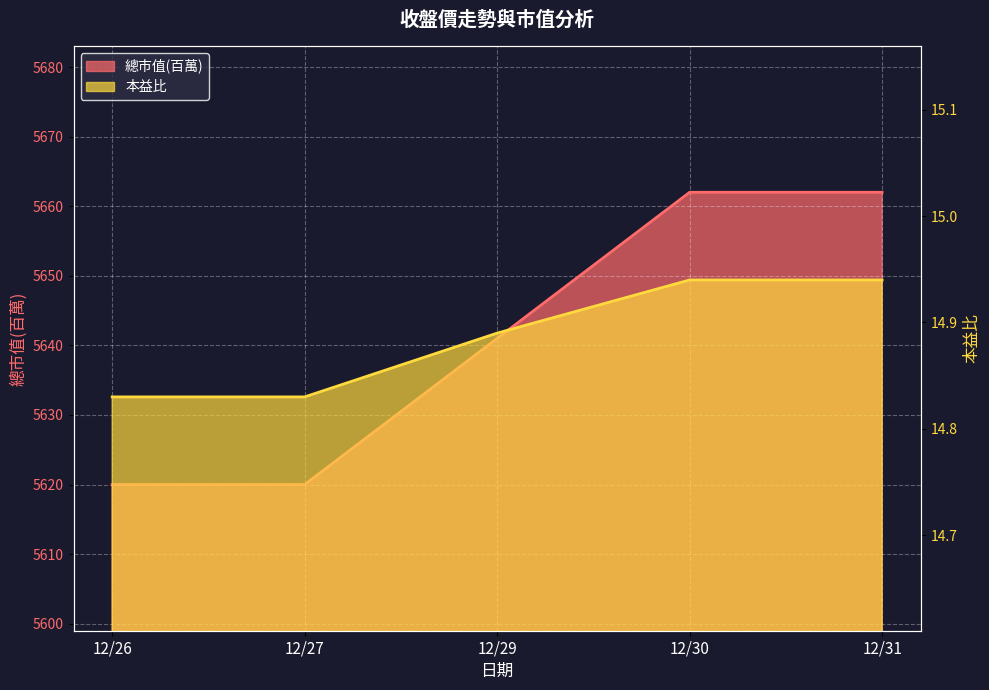

Which series has the largest range (max minus min)?

總市值(百萬)